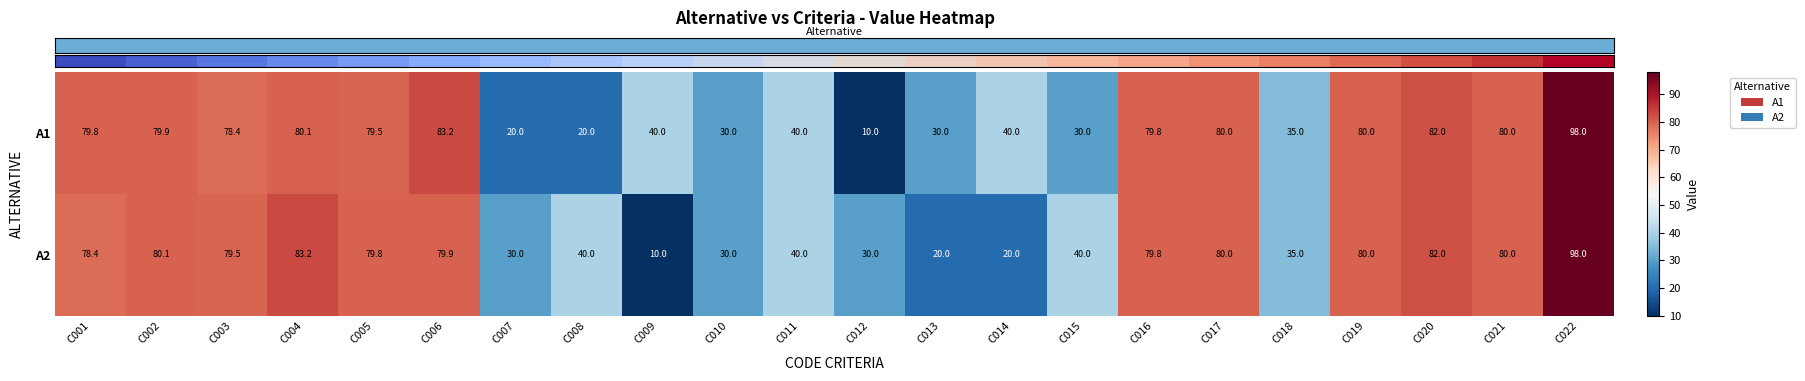

What is the maximum value shown in the chart?

98.0